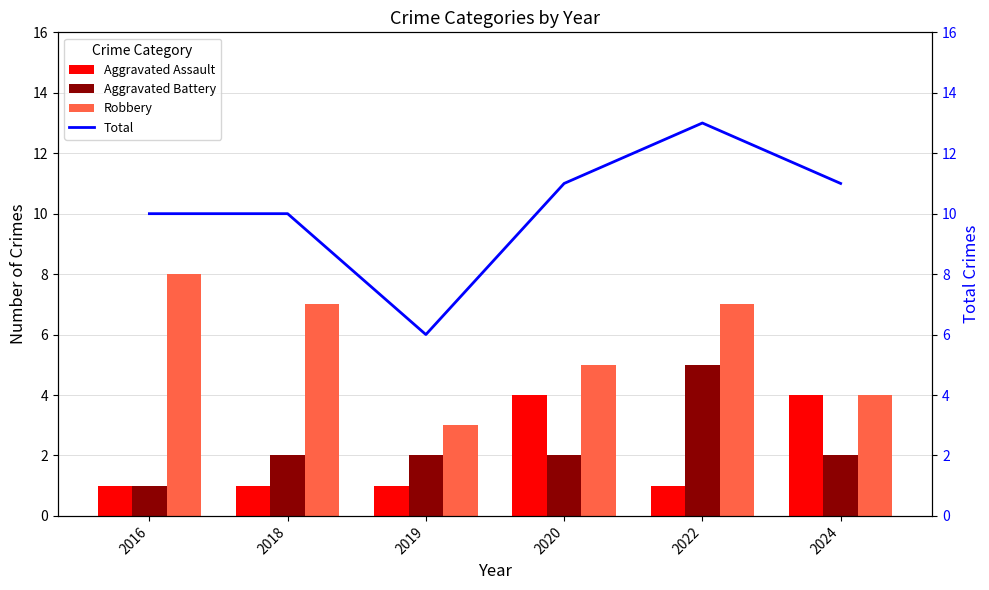

What is the value of the Aggravated Battery bar at the 5th from the left?

5